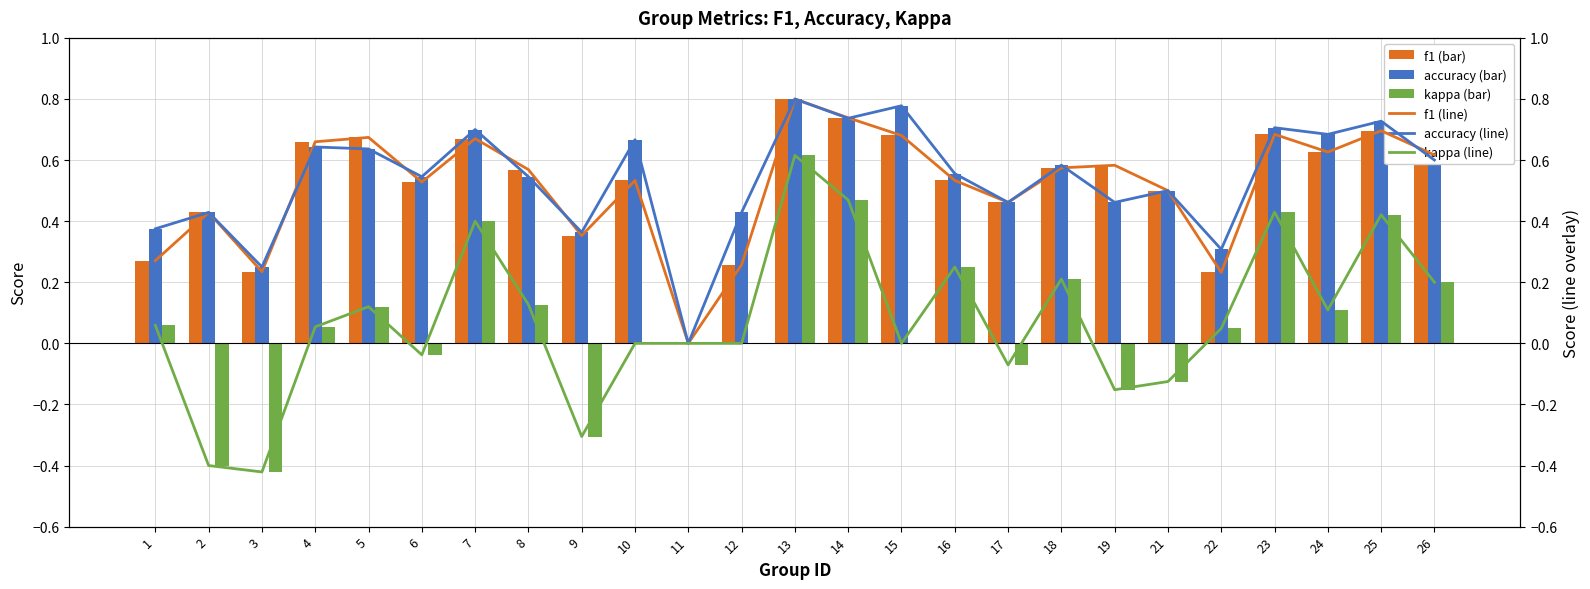

Is the value of f1 line at 18 greater than the value of kappa line at 3?

Yes